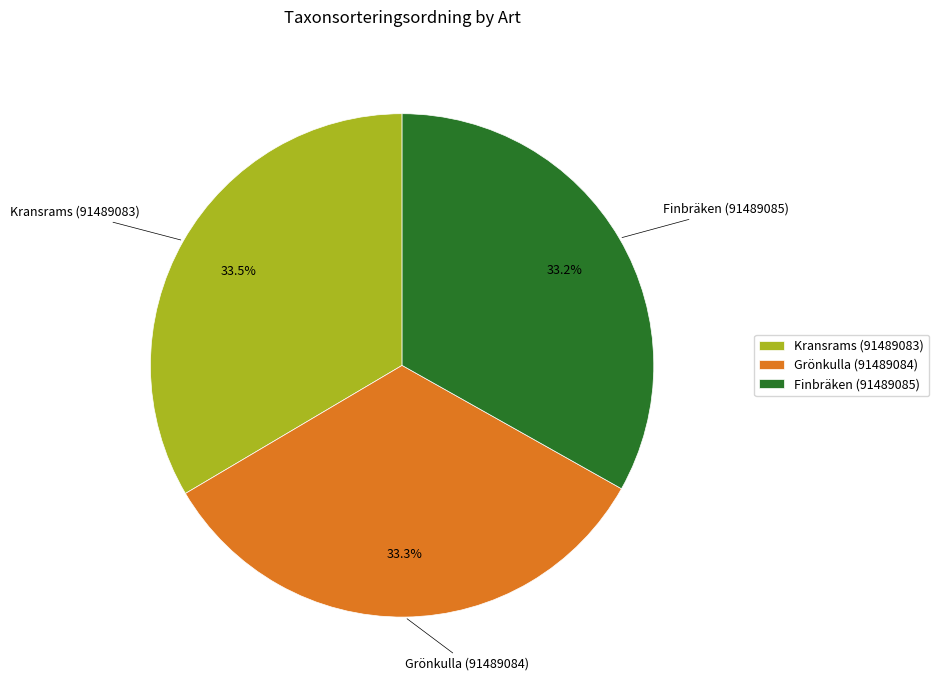

To the nearest percent, what is the average slice percentage?

33%